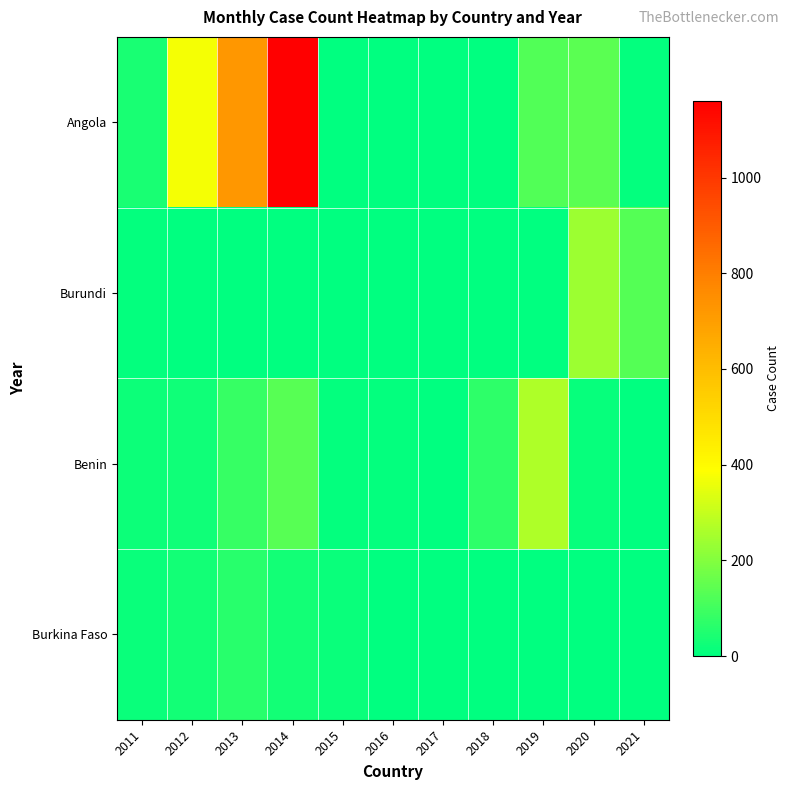

Which series has the largest total across all categories?

Angola